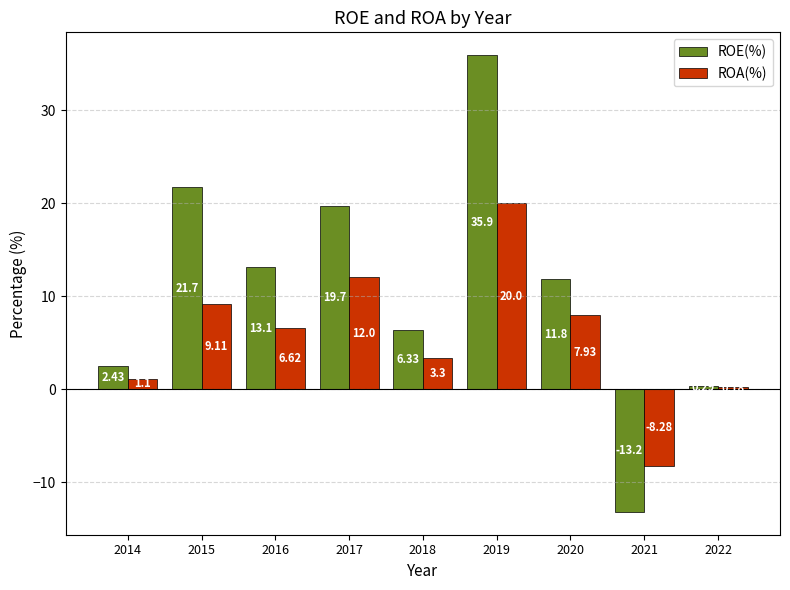

What is the sum of all ROA(%) values?

52.0